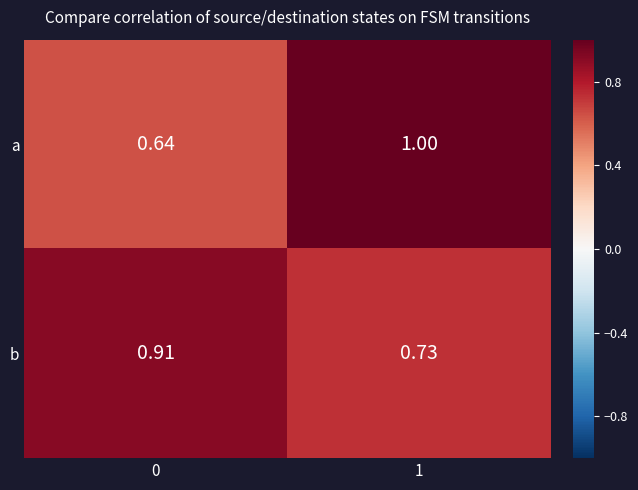

Is the value of a at 0 greater than the value of b at 1?

No